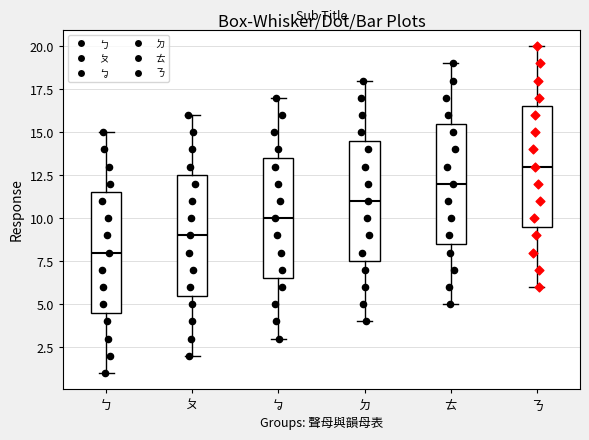

Which box's median line is the lowest?

ㄅ